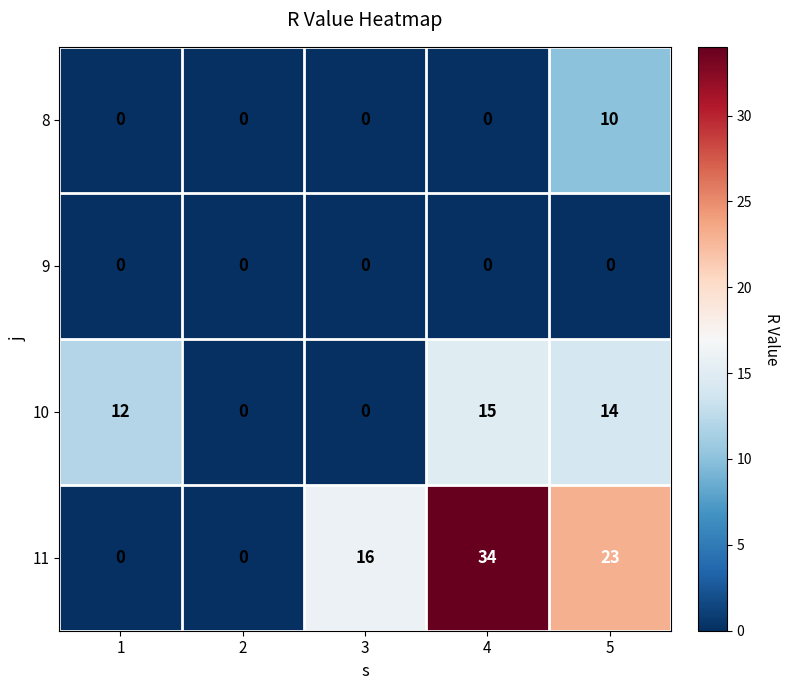

How many values in the 11 series are below 16?

2